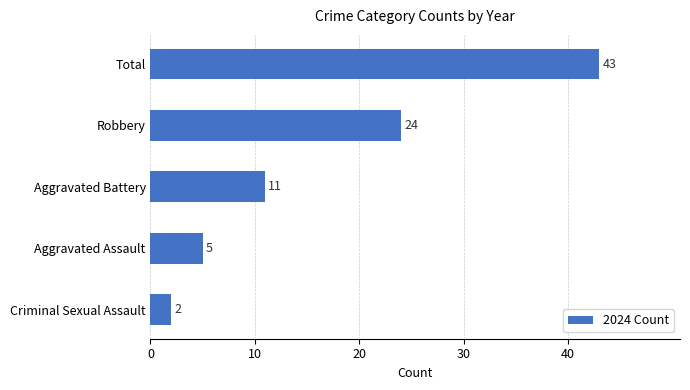

What is the minimum value shown in the chart?

2